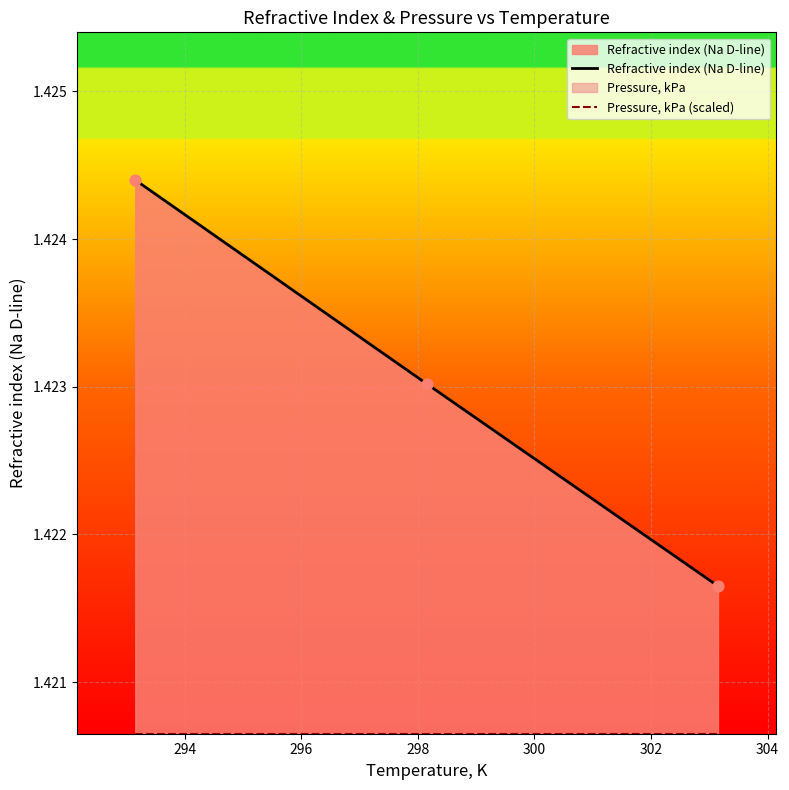

At how many categories does at least one series exceed 1?

3